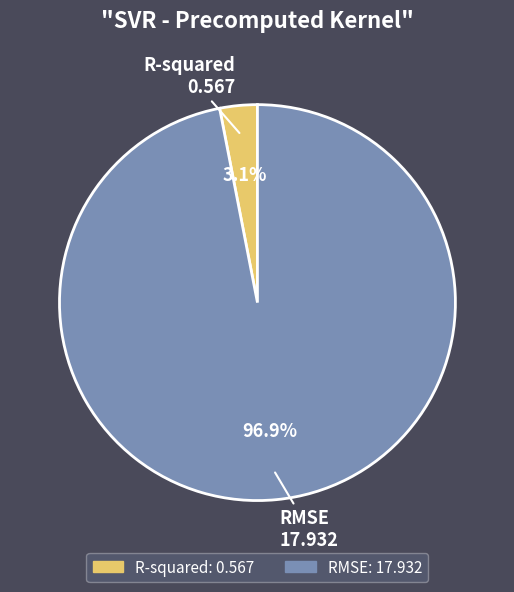

To the nearest percent, what percentage of the pie is RMSE?

97%